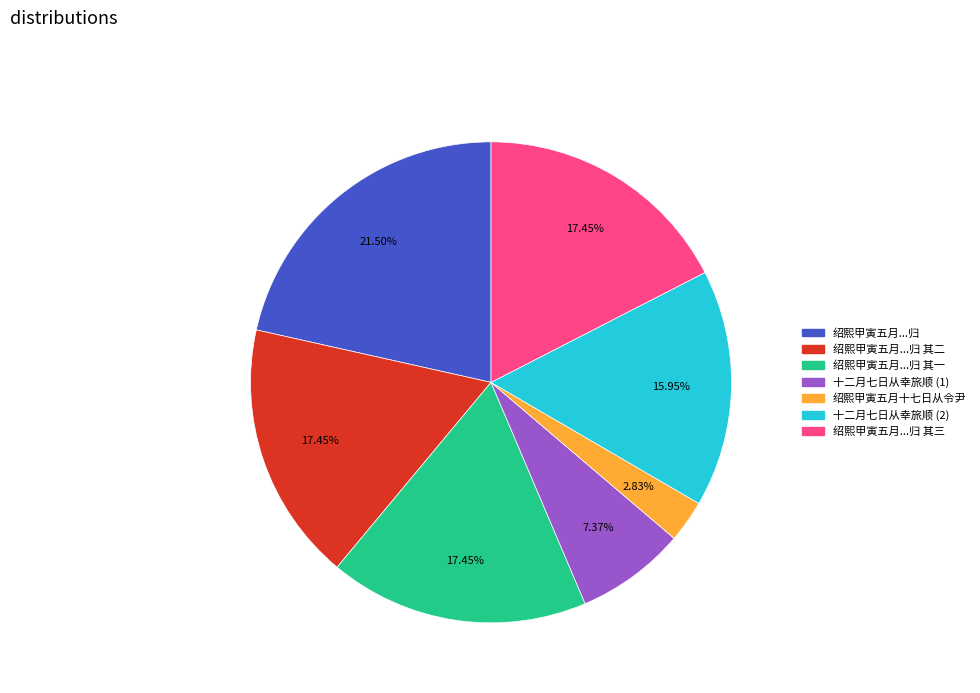

Is there any slice that represents more than half of the pie?

No